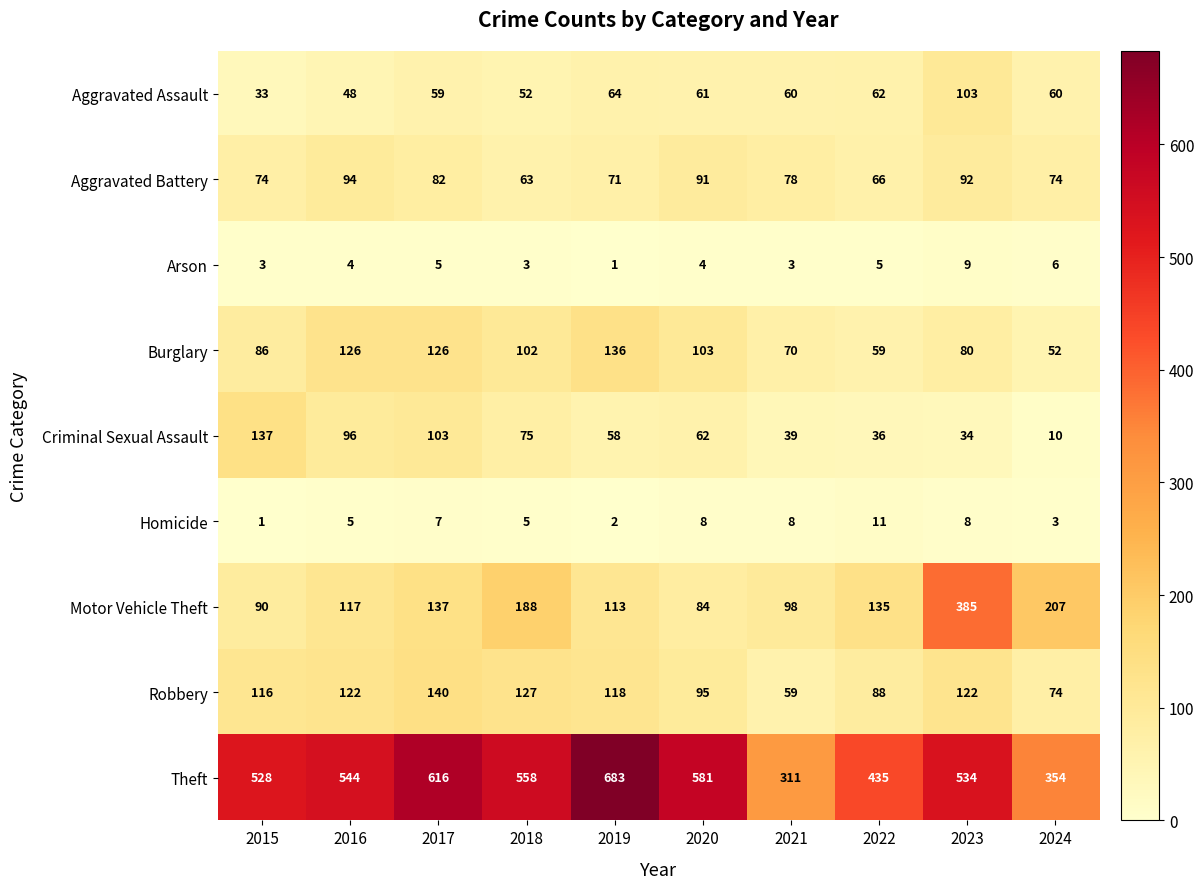

True or false: Motor Vehicle Theft has a value of 385 at 2023.

True